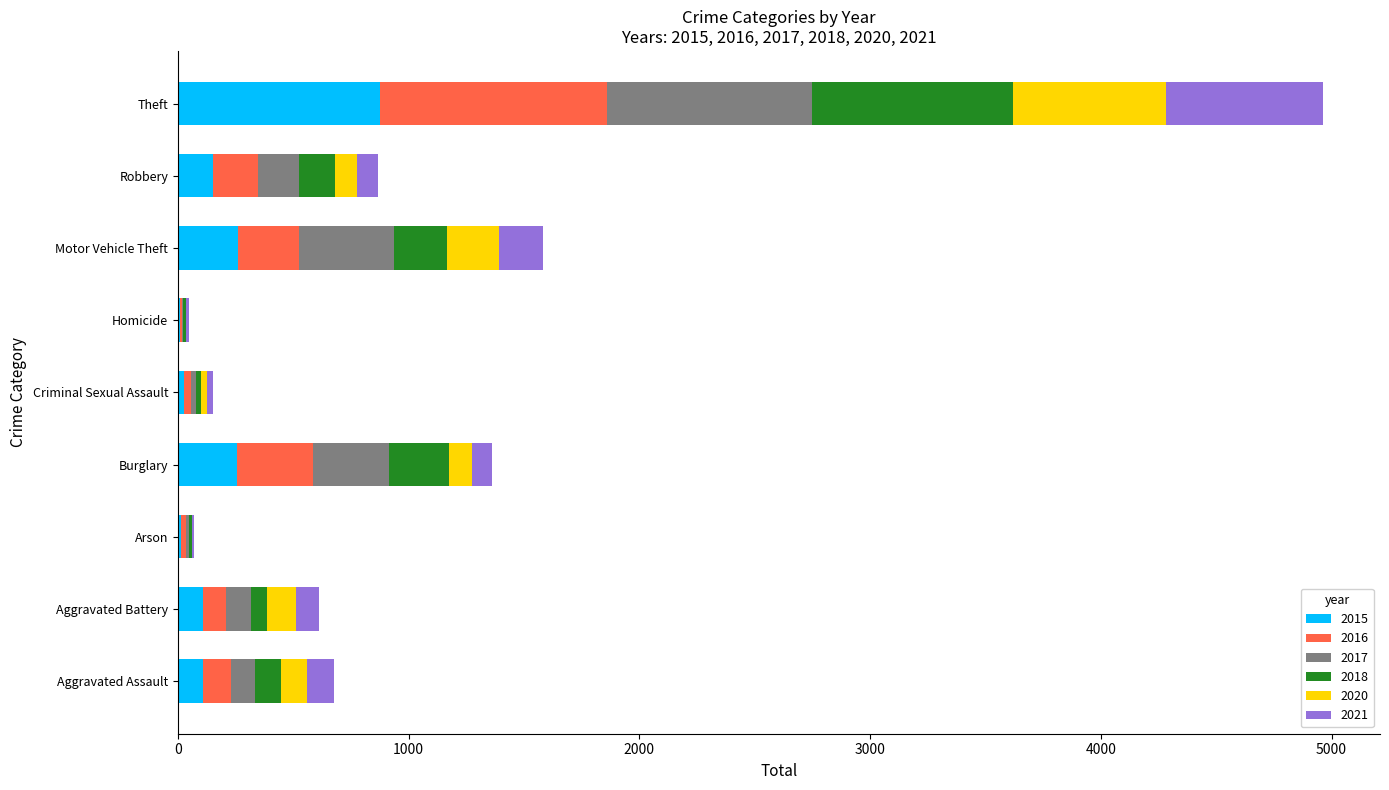

What is the sum of all 2015 values?

1811